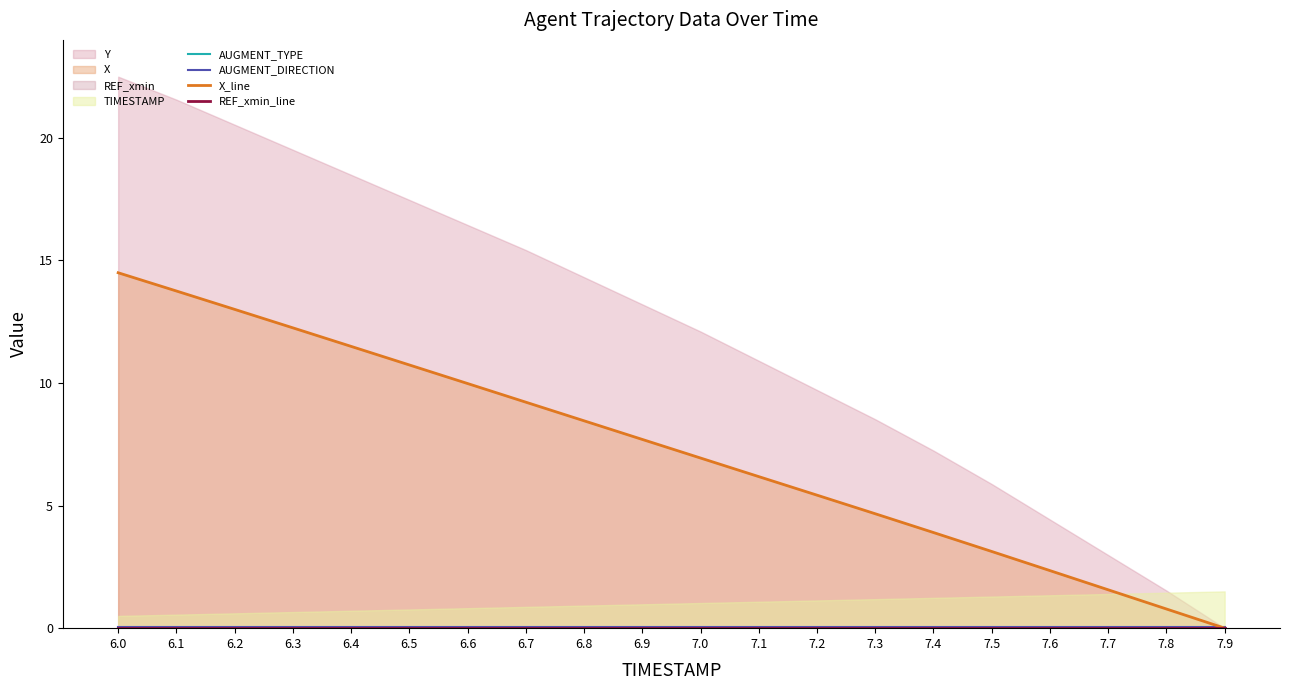

Which series has the largest total across all categories?

X_line